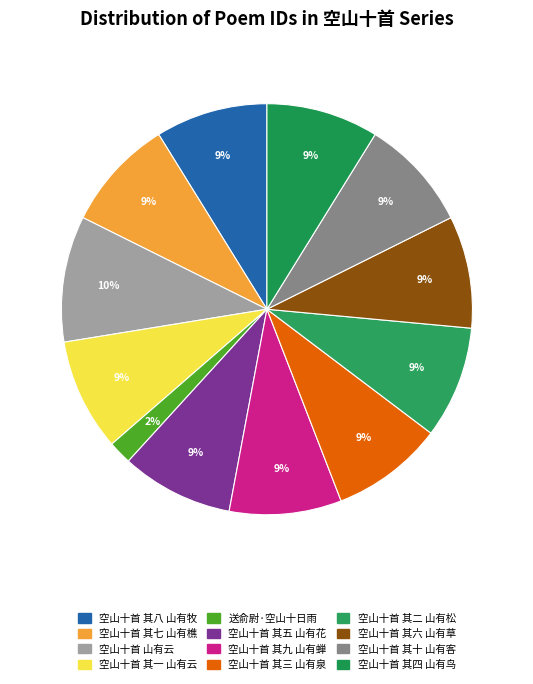

Rank the categories by value from highest to lowest.

空山十首 山有云, 空山十首 其十 山有客, 空山十首 其九 山有蝉, 空山十首 其八 山有牧, 空山十首 其七 山有樵, 空山十首 其六 山有草, 空山十首 其五 山有花, 空山十首 其四 山有鸟, 空山十首 其三 山有泉, 空山十首 其二 山有松, 空山十首 其一 山有云, 送俞尉·空山十日雨